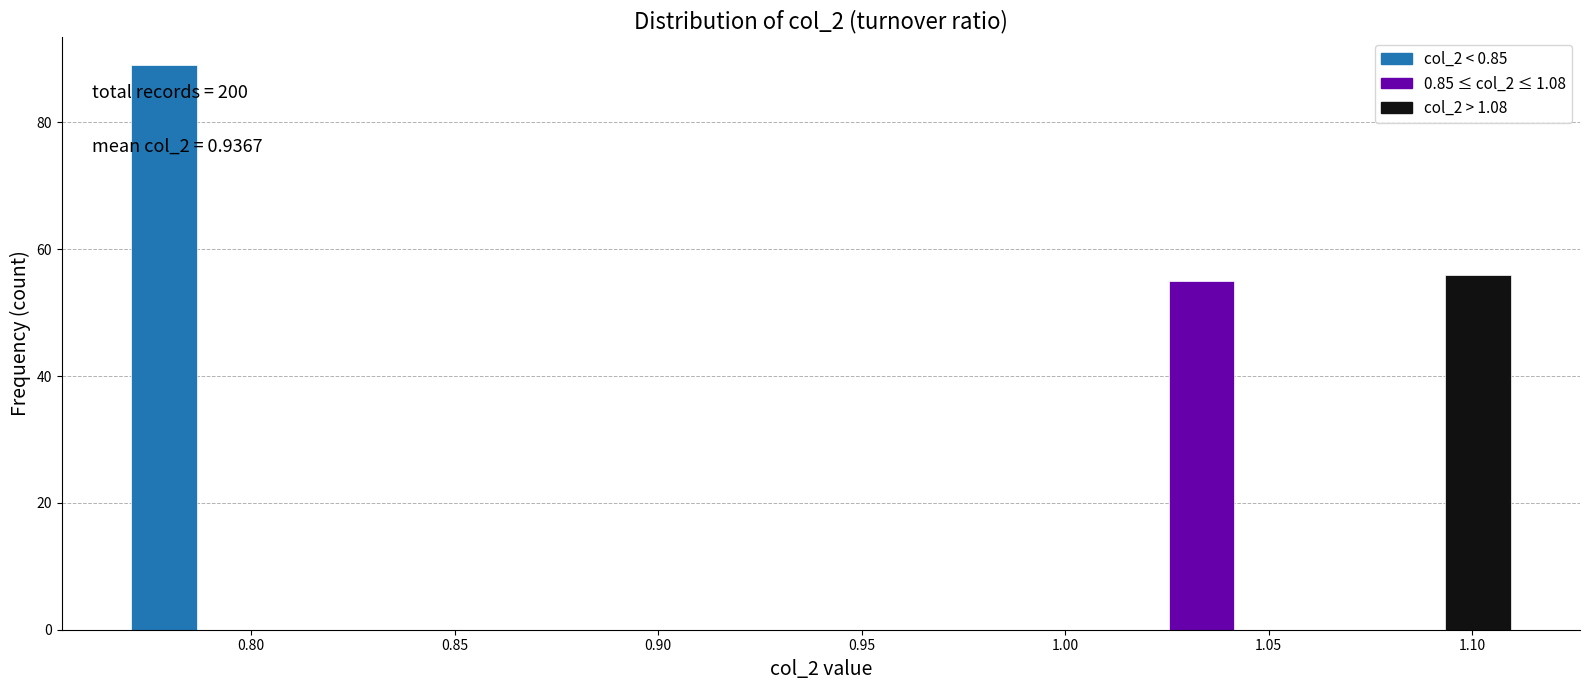

Around what value on the x-axis is the tallest bar? Give the approximate position of its centre, as read against the axis.

0.780